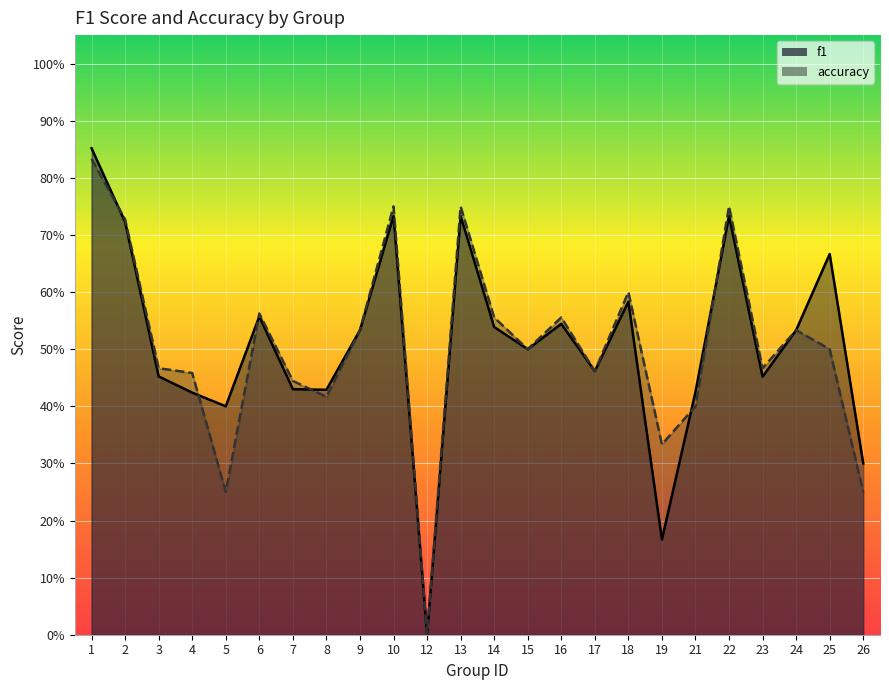

What value does the accuracy series have at 21?

0.4